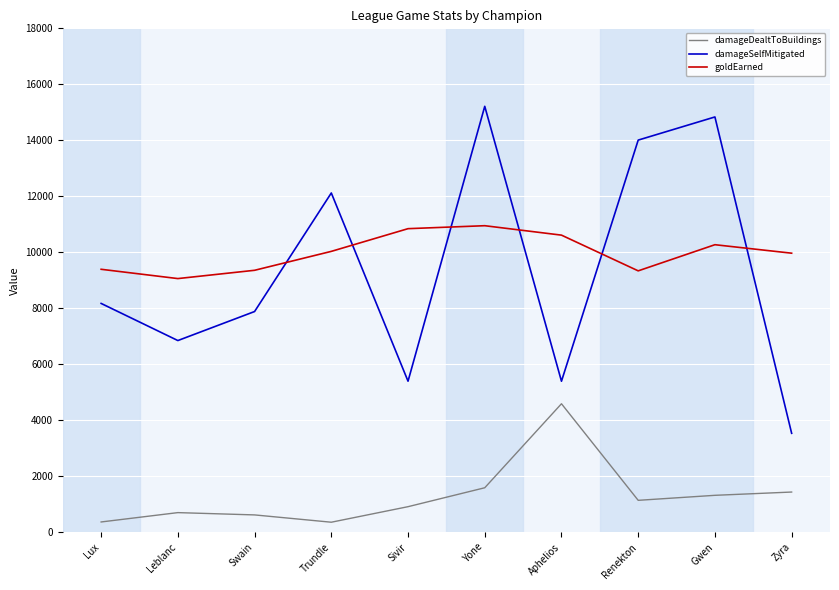

What is the difference between the maximum and minimum values in the damageSelfMitigated series?

11681